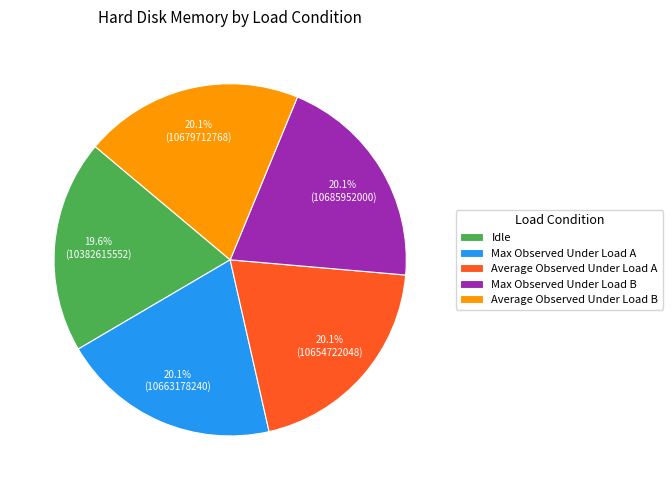

Approximately how many times larger is the value at Max Observed Under Load A compared to Average Observed Under Load A?

1.0